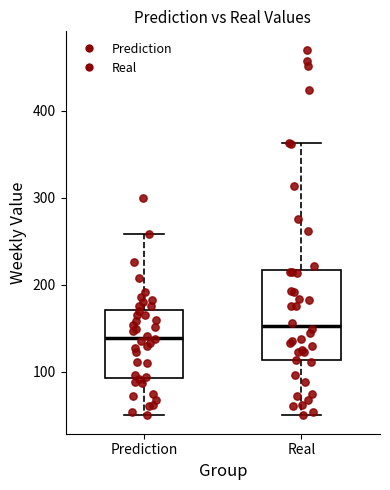

Comparing the boxes themselves (not the whiskers), which one is the tallest?

Real